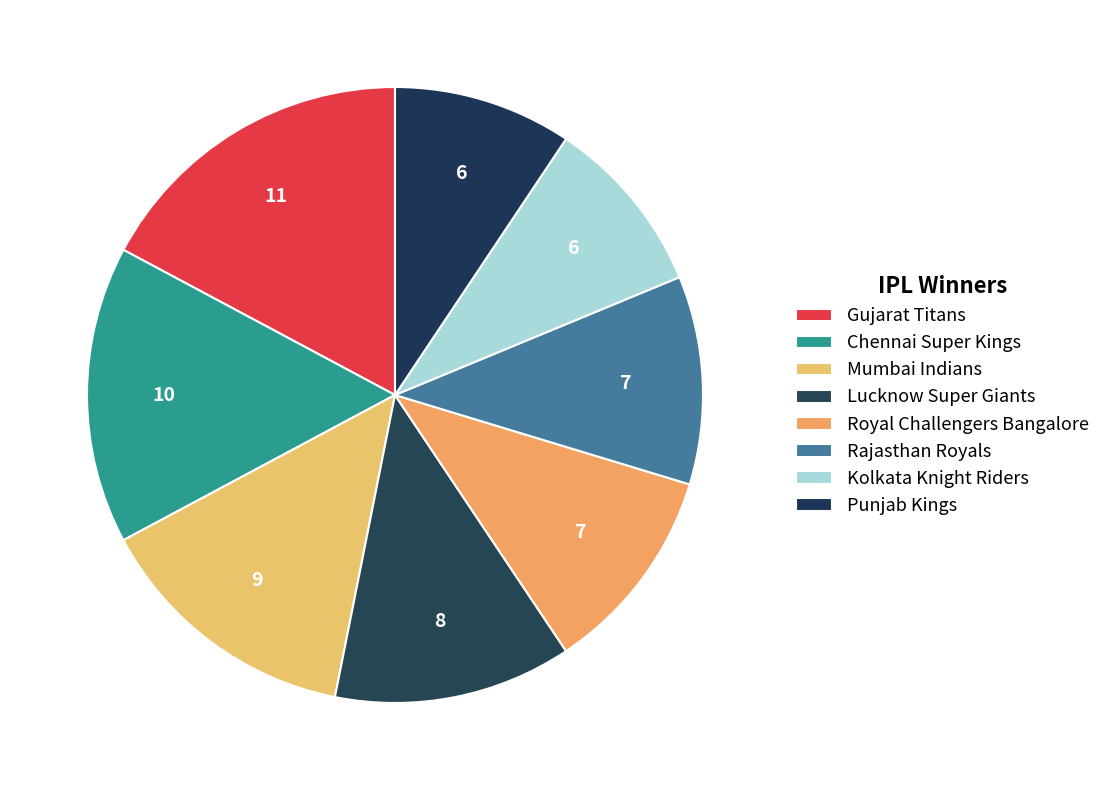

Count the number of slices in the pie.

8